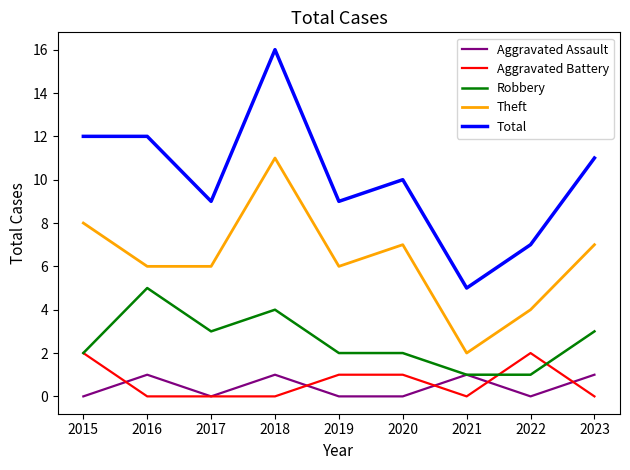

Rank the series at 2019 from highest to lowest value.

Total, Theft, Robbery, Aggravated Battery, Aggravated Assault